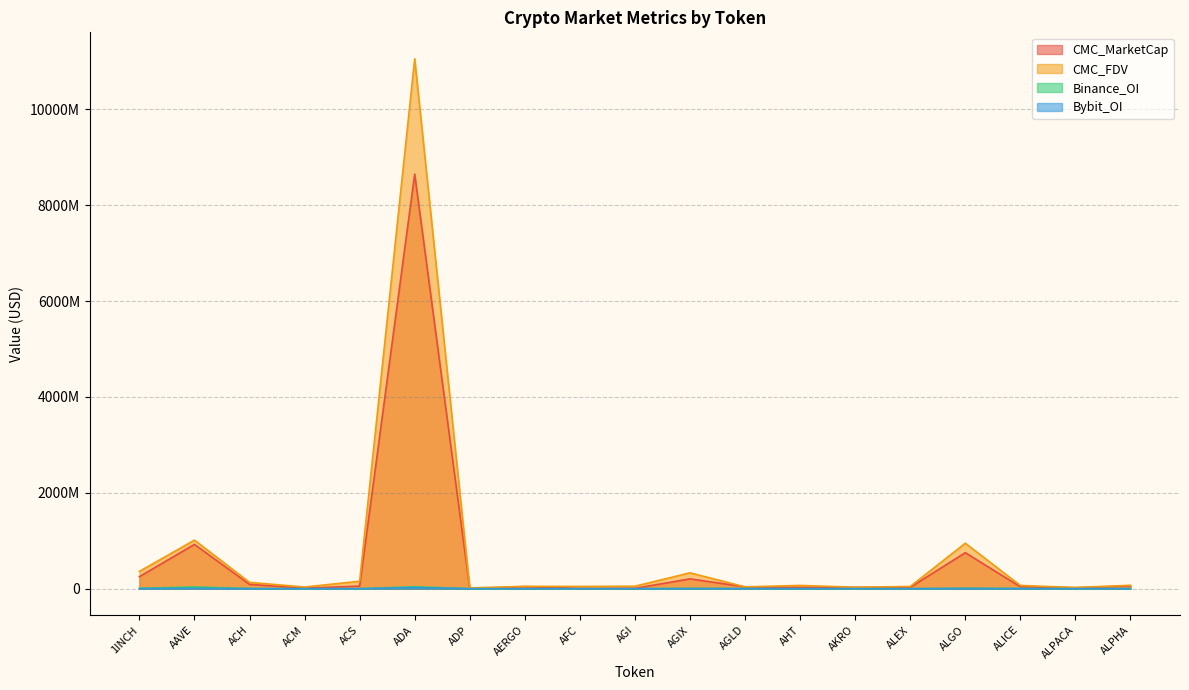

True or false: CMC_MarketCap and Bybit_OI intersect in this chart.

False